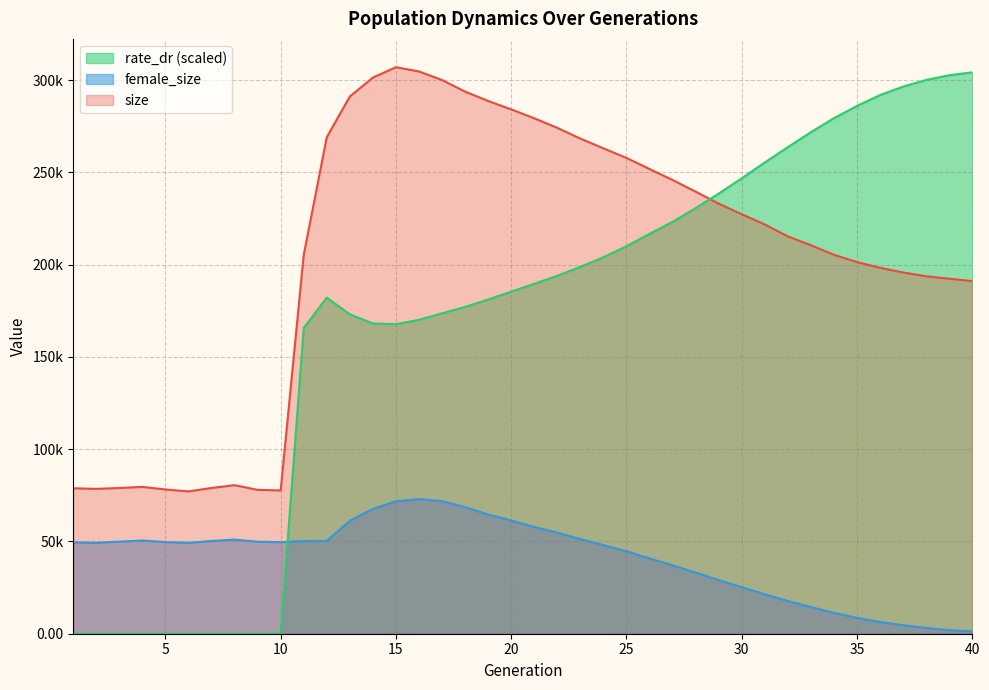

At which category is the sum across all series the highest?

16